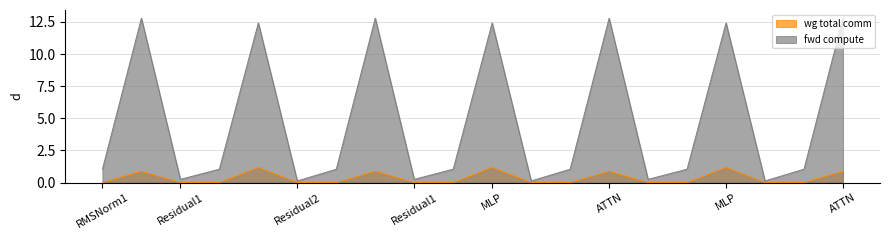

What are all the series names shown in the legend?

wg total comm, fwd compute